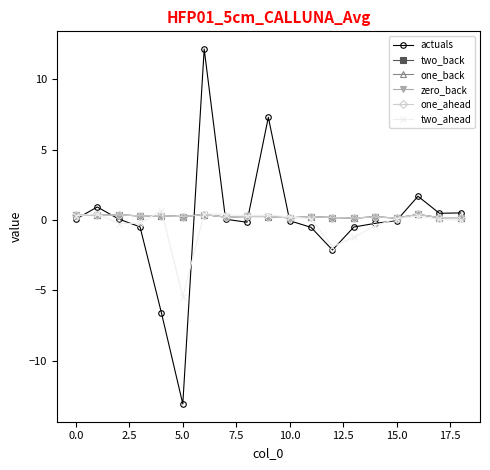

What is the sum of all one_back values?

4.8